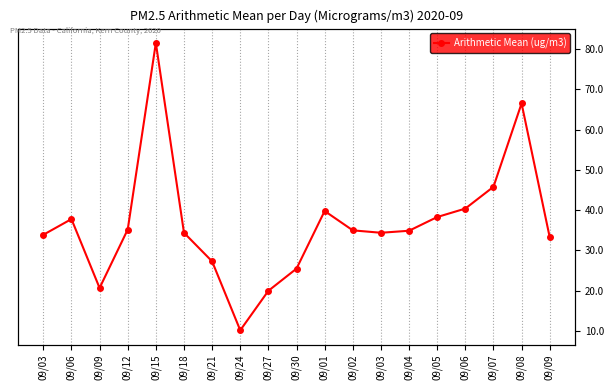

What is the average value?

36.6